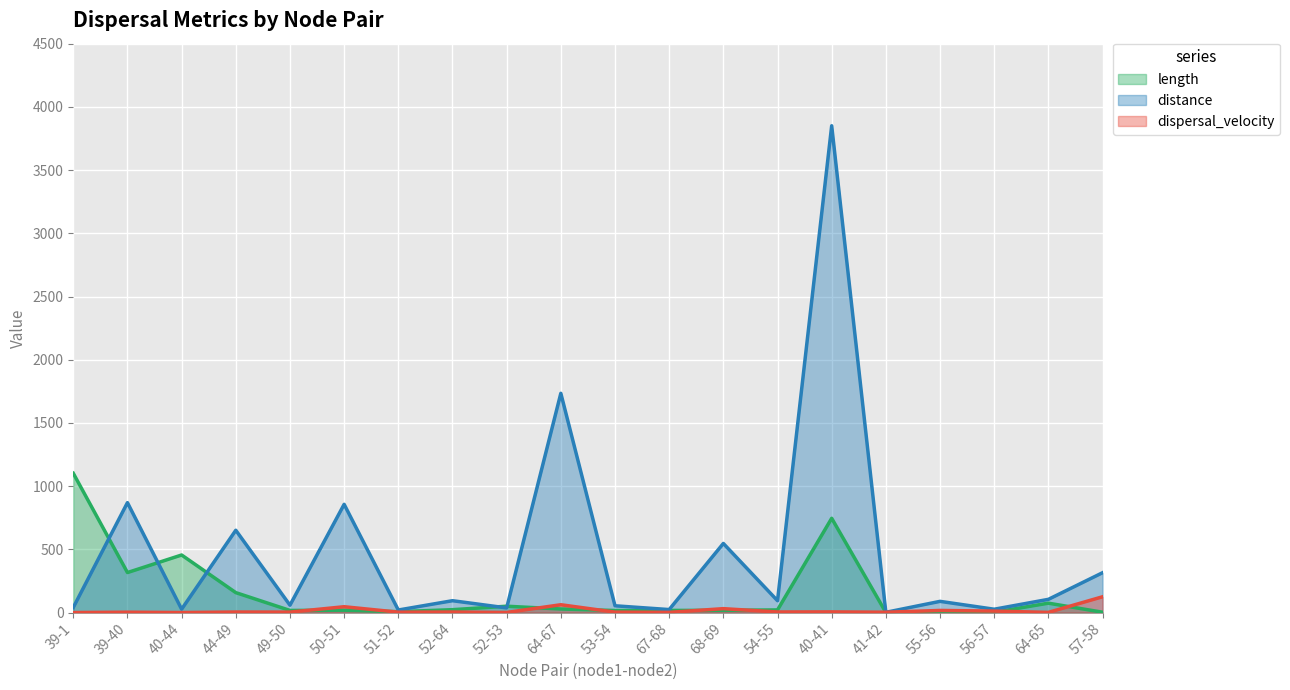

How many lines are shown in the chart?

3